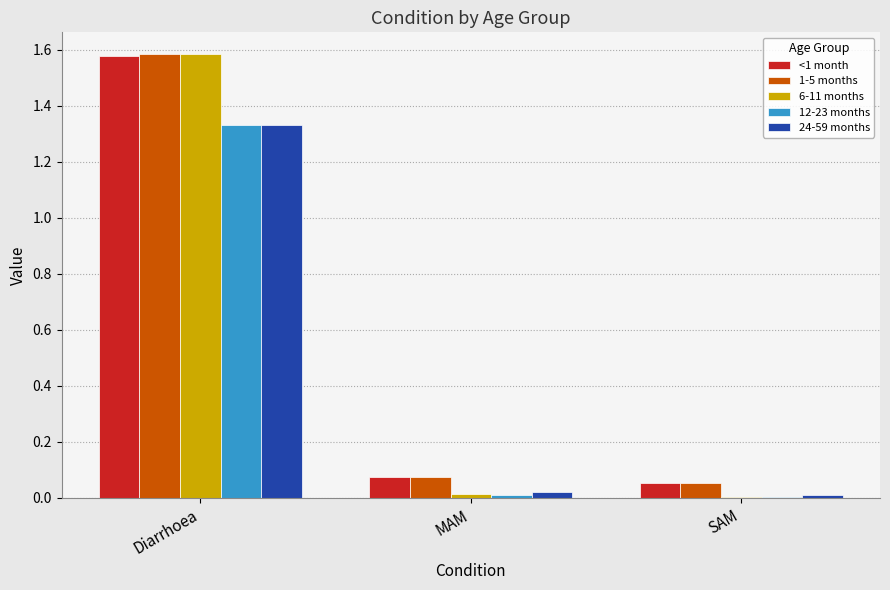

Which series changed the most between Diarrhoea and SAM?

6-11 months